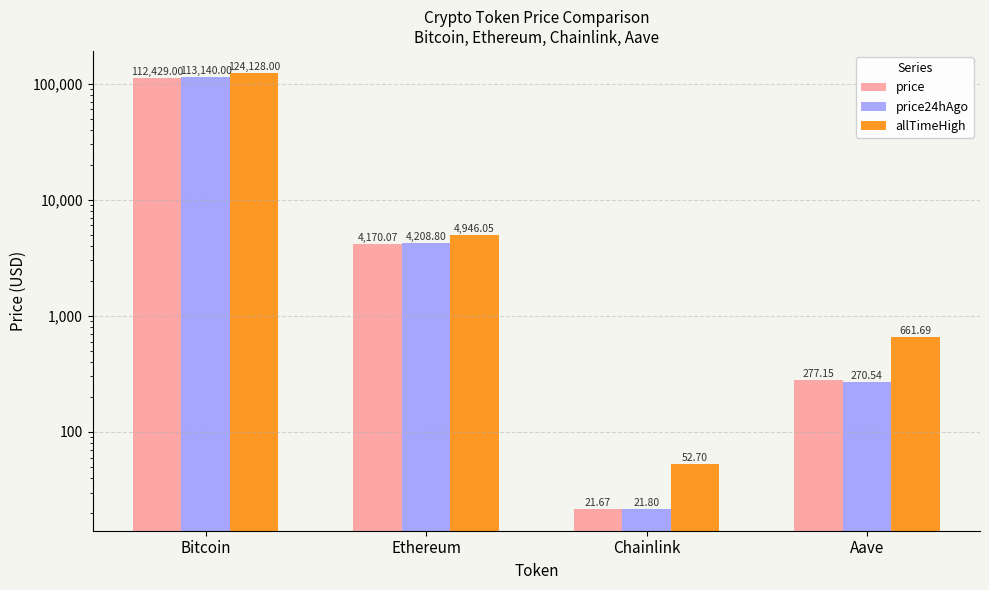

How many data points does each series have?

4